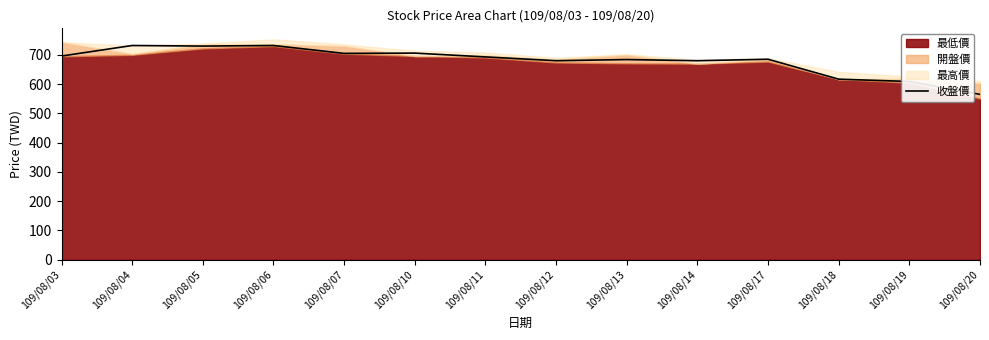

Is it true that 收盤價 equals 951 at 109/08/19?

False